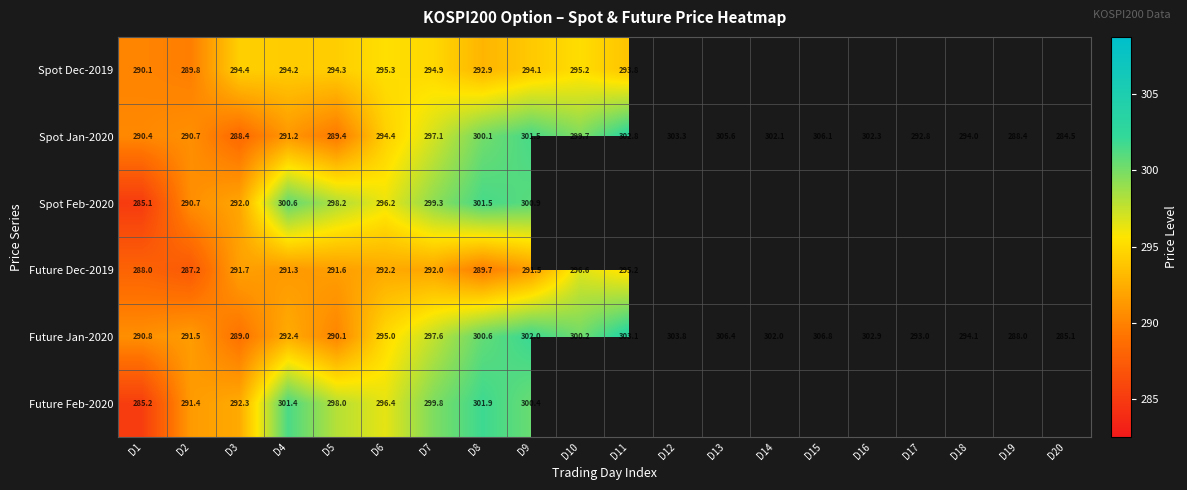

How many distinct data groups are displayed?

6